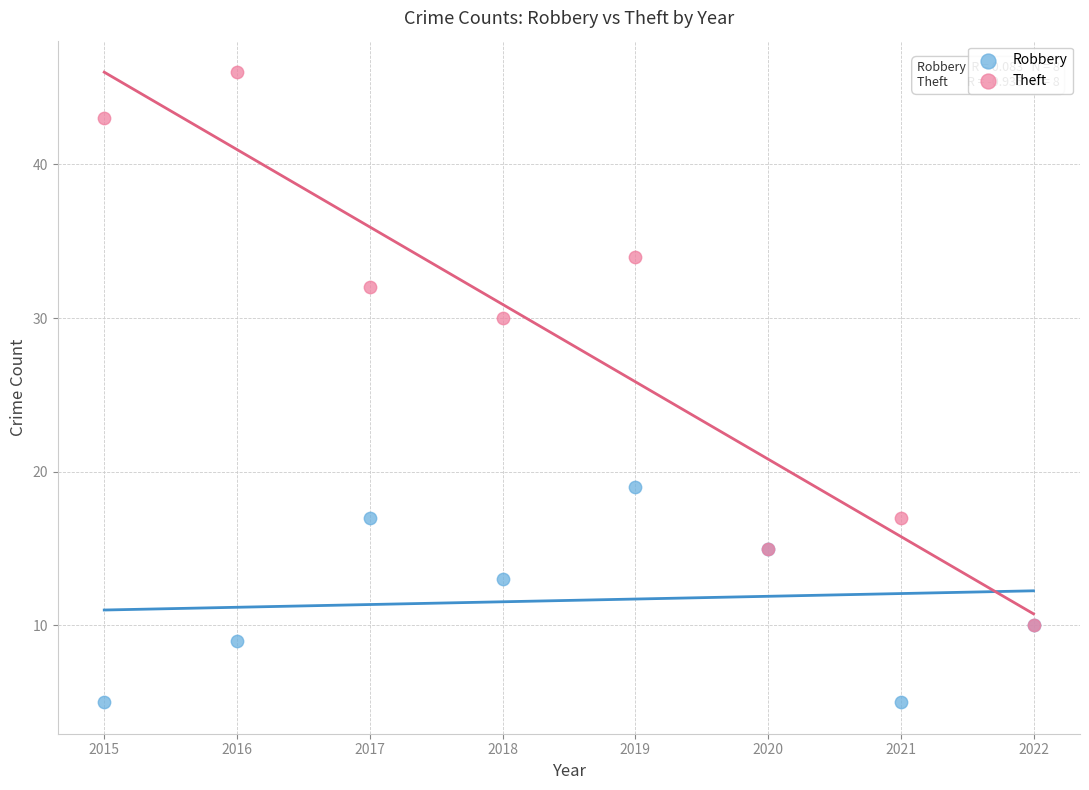

Across all series, what Y value is closest to 25?

30